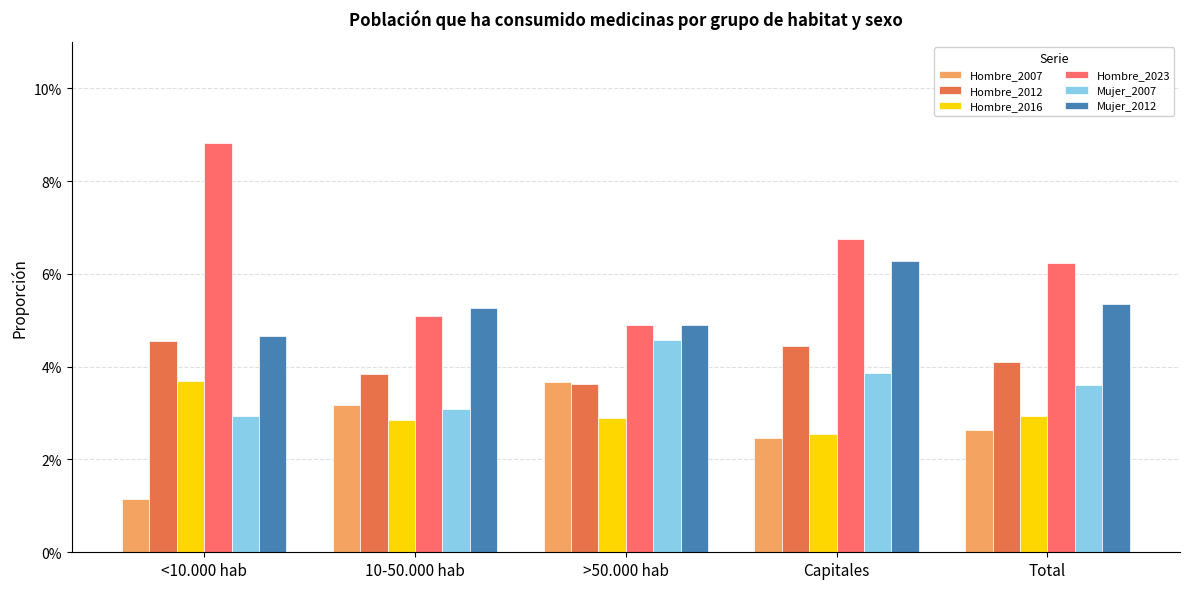

List the labels in order of Hombre_2012 value, smallest first.

>50.000 hab, 10-50.000 hab, Total, Capitales, <10.000 hab